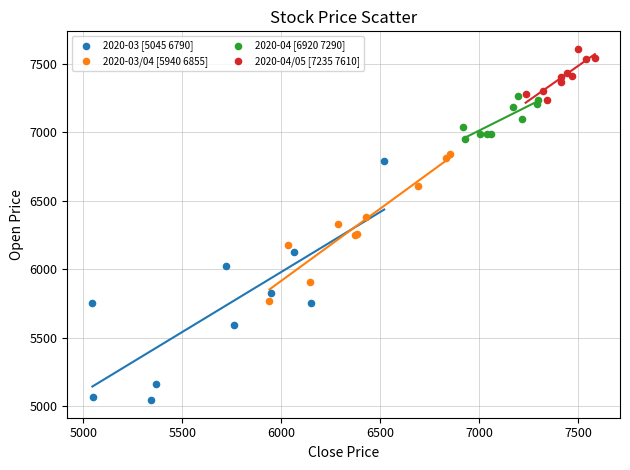

Which series contains the highest Y value?

2020-04/05 [7235 7610]